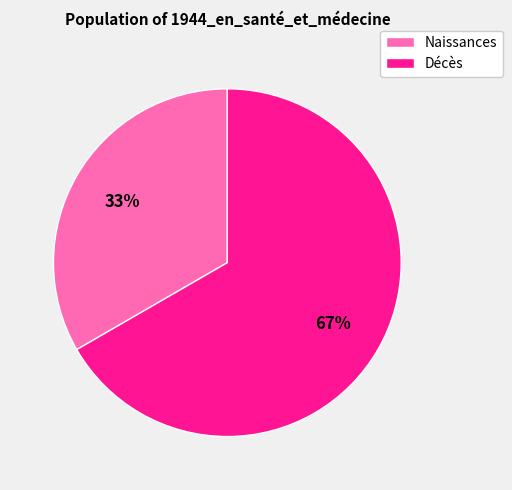

How many segments does this pie chart have?

2